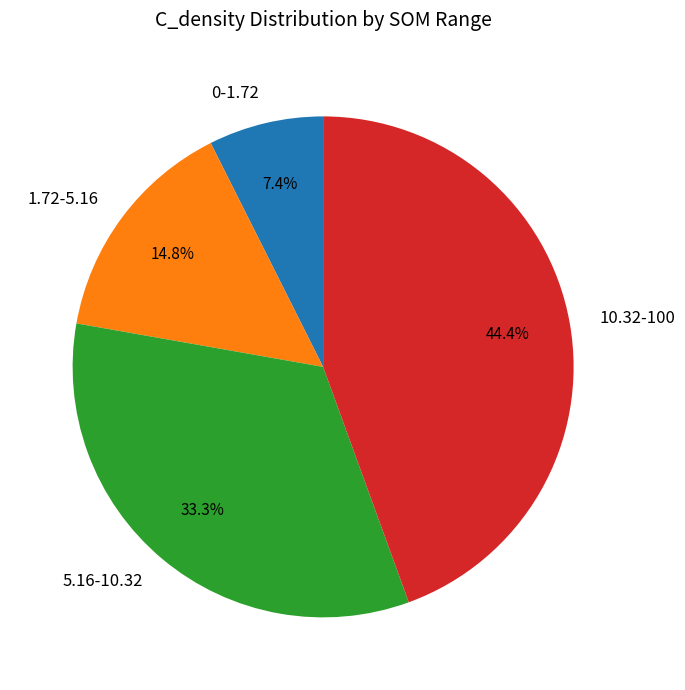

To the nearest percent, what is the average slice percentage?

25%